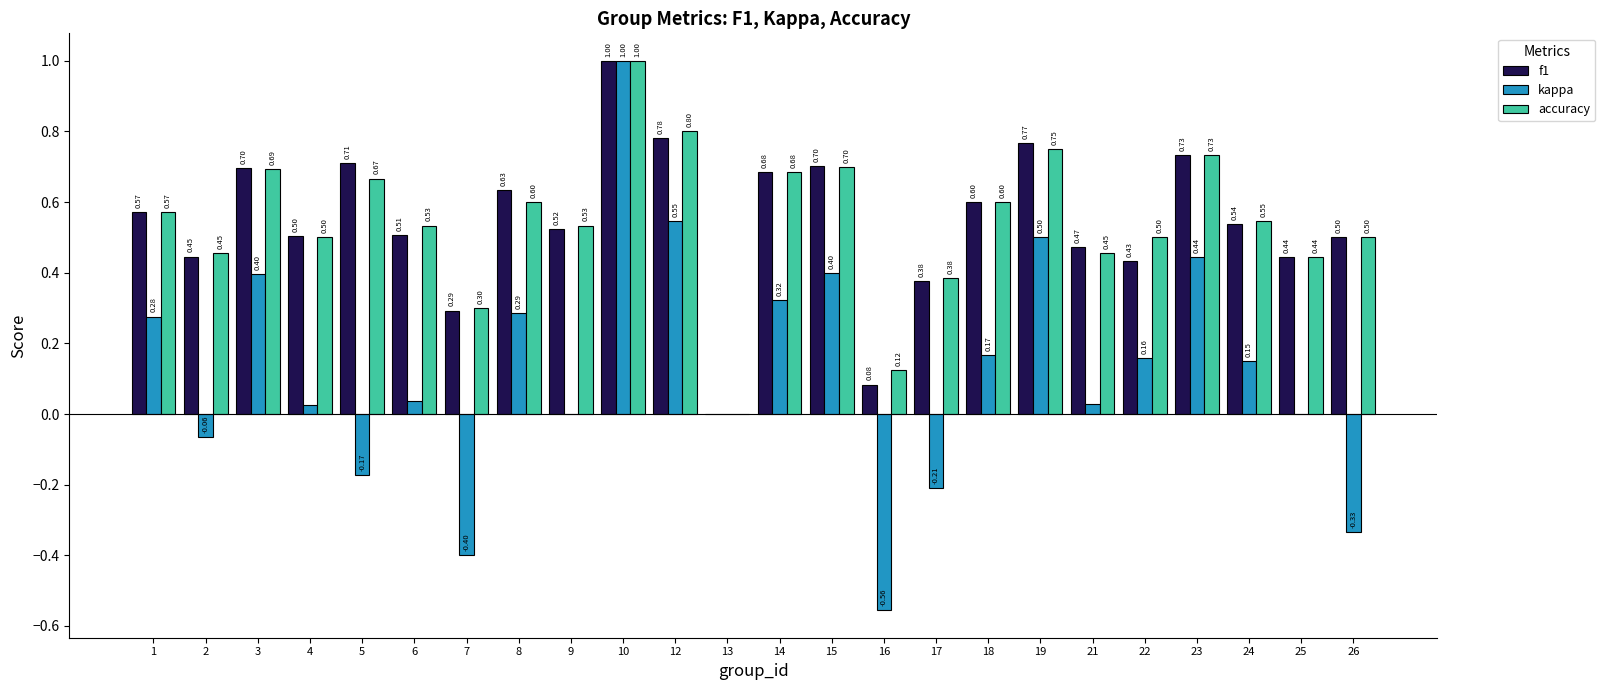

What are all the series names shown in the legend?

f1, kappa, accuracy